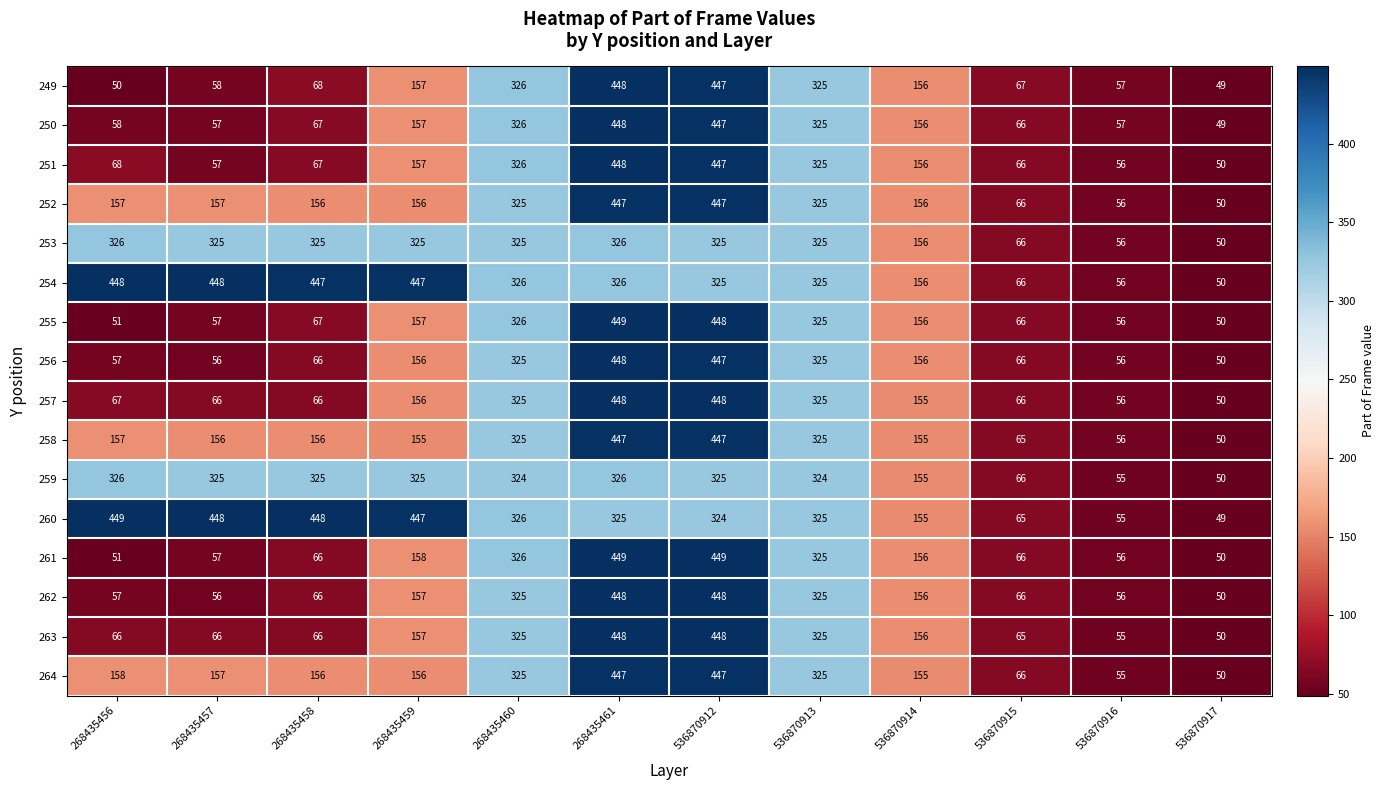

What is the sum of all 250 values?

2213